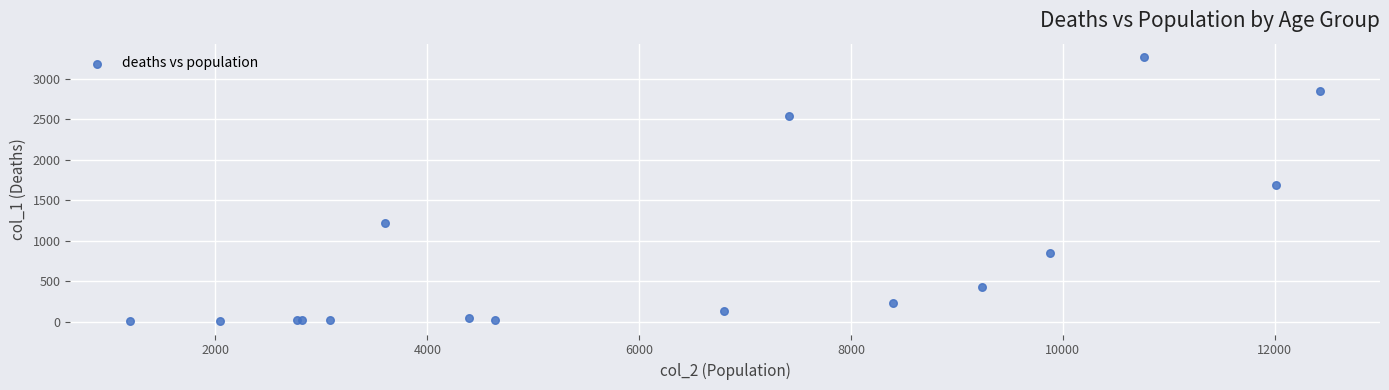

What Y value in the scatter plot is closest to 1638?

1690